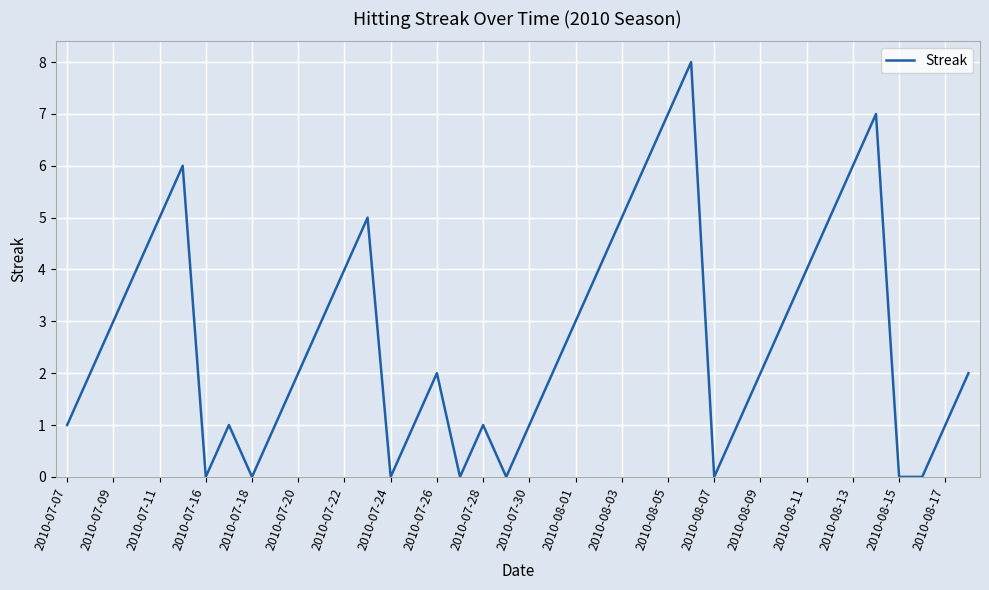

Is this an area chart (filled region under the line)?

No